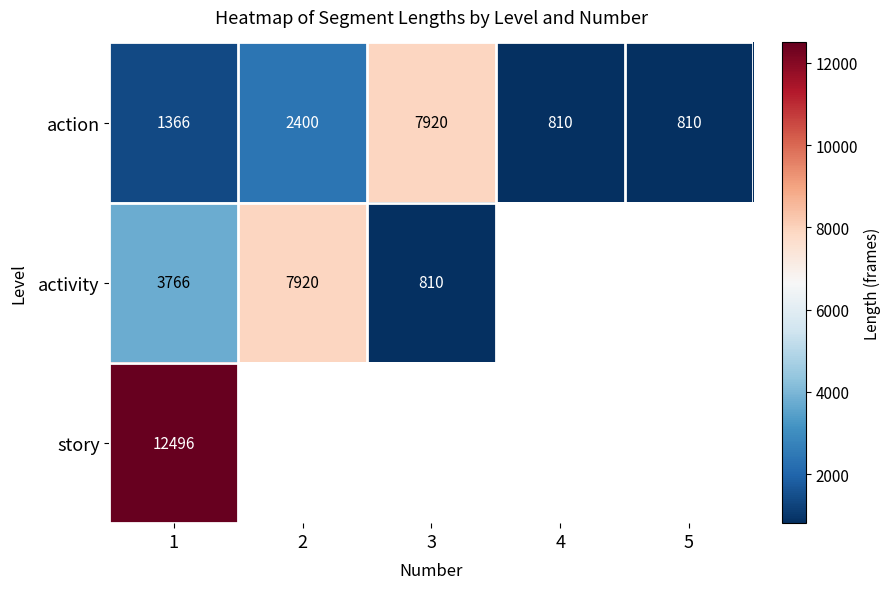

What is the approximate value of action at 5?

810